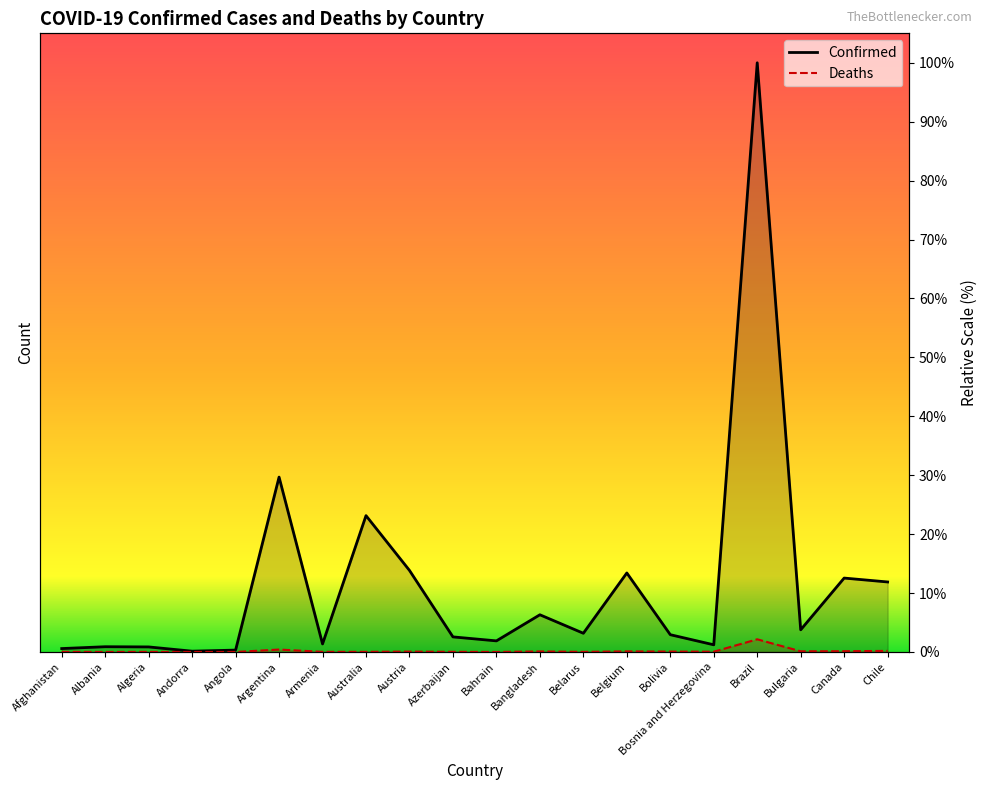

What is the total value across all series at Belgium?

13.5